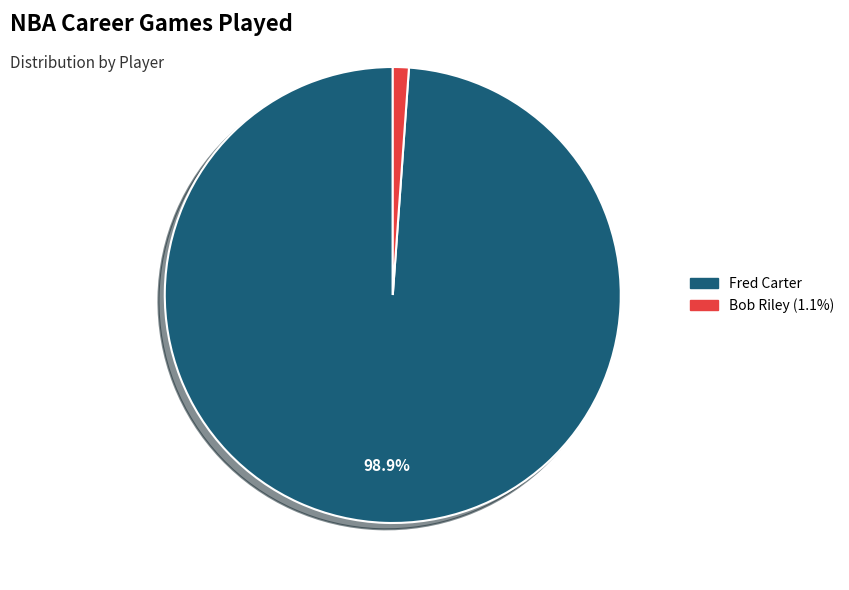

To the nearest percent, what is the difference between the largest and smallest slice percentages?

98%